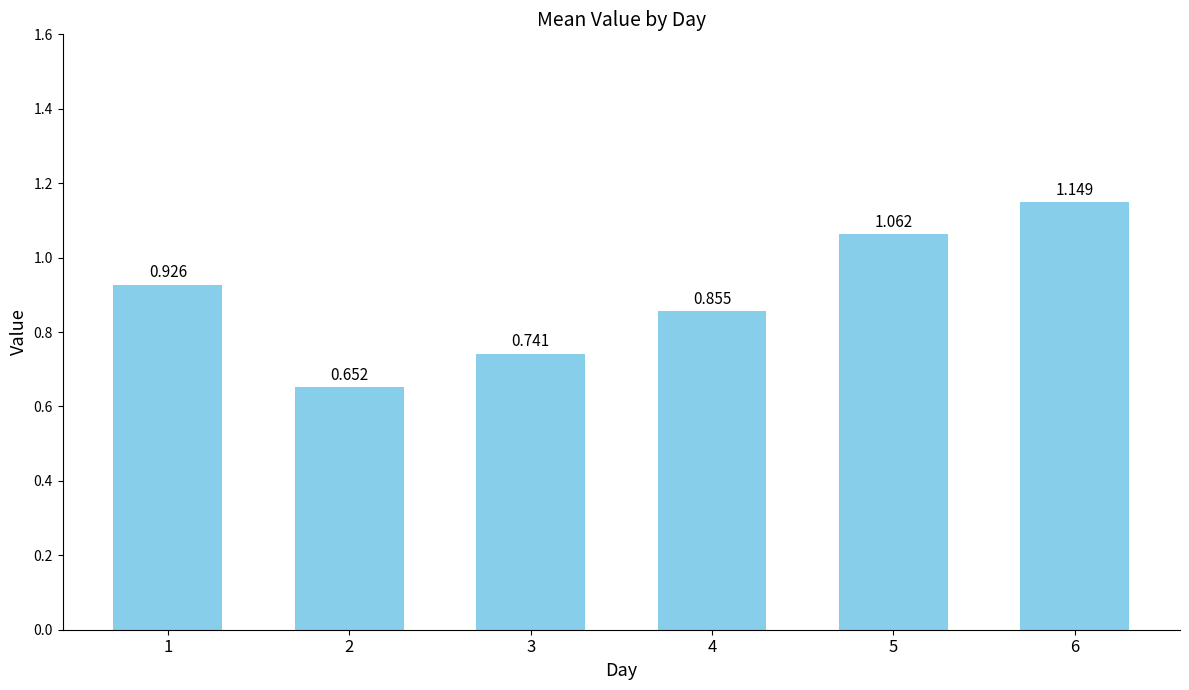

What is the difference between the second highest and minimum values?

0.4